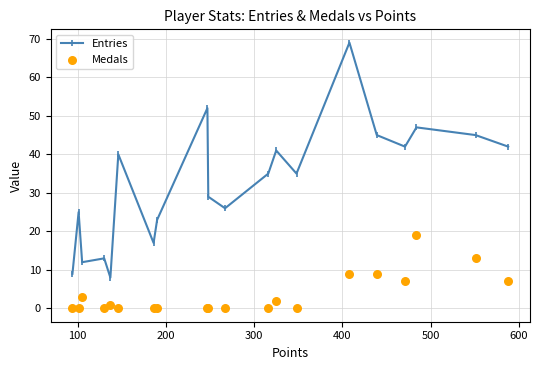

True or false: Entries has more than 2 points higher than both neighbors.

True